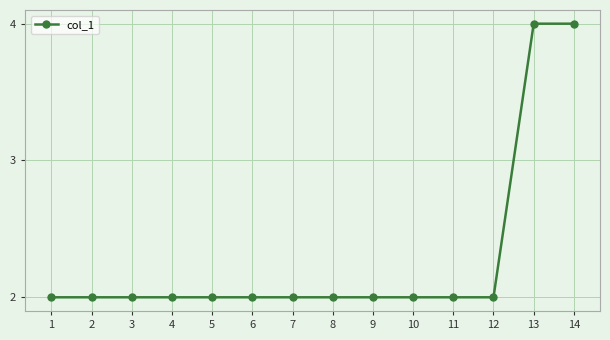

The chart shows a value of 2 at 12. True or false?

True